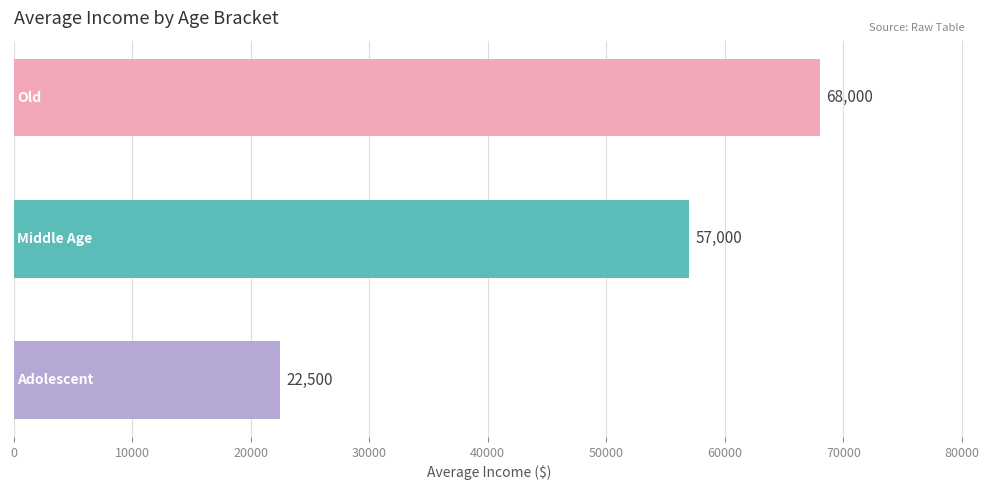

How many values are between 22500 and 68000?

3